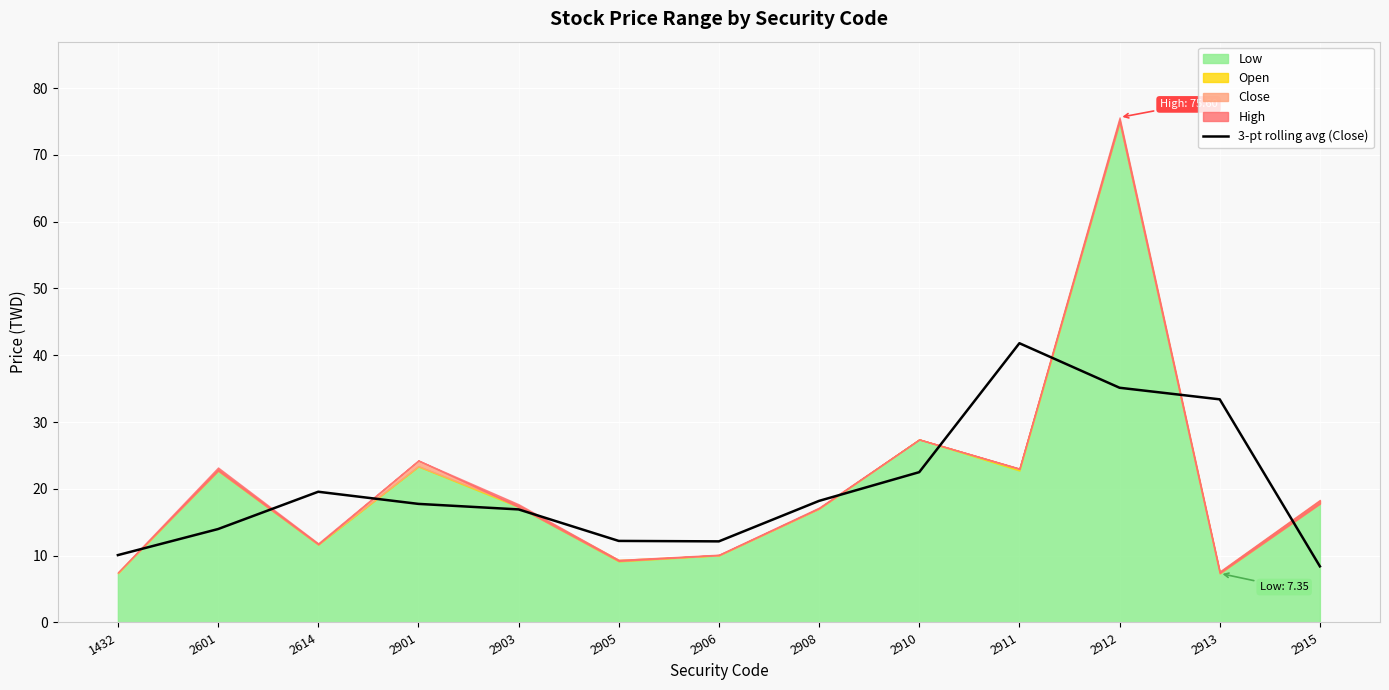

What is the sum of all values?

262.1